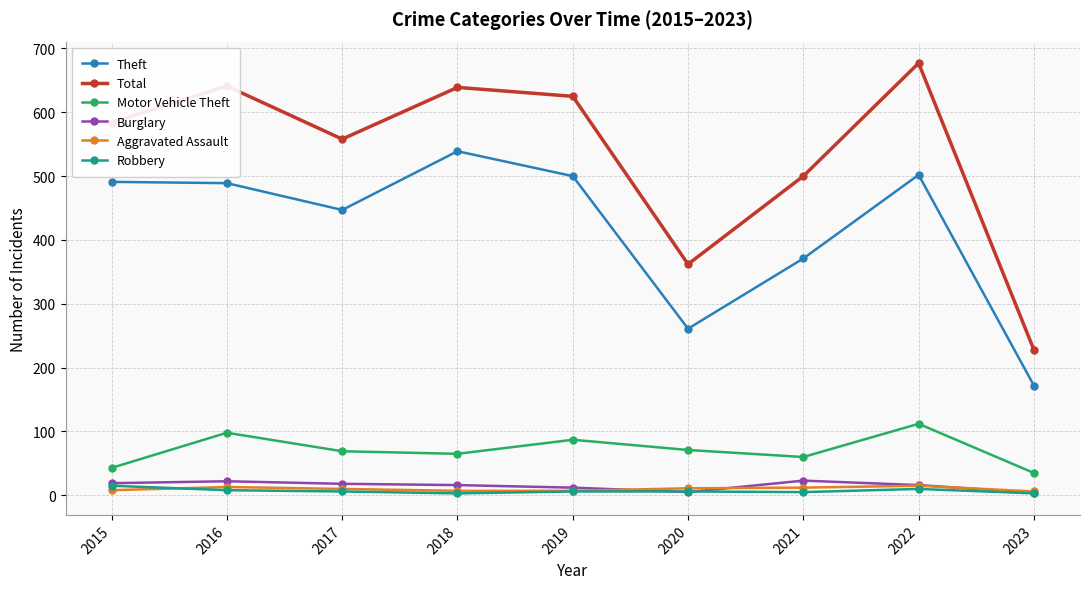

What is the average value of the Motor Vehicle Theft series?

71